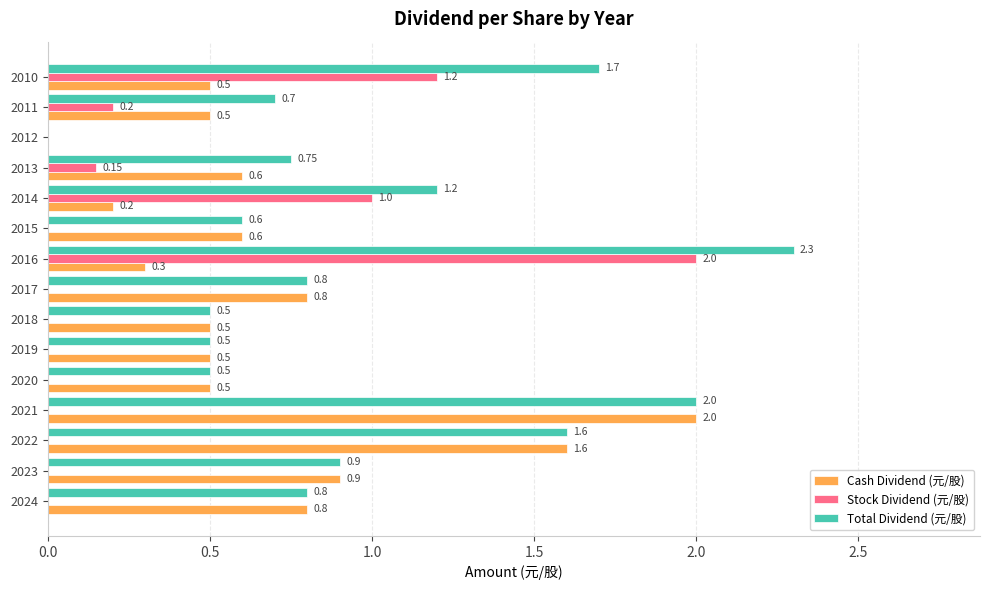

Which series changed the most between 2012 and 2010?

Total Dividend (元/股)